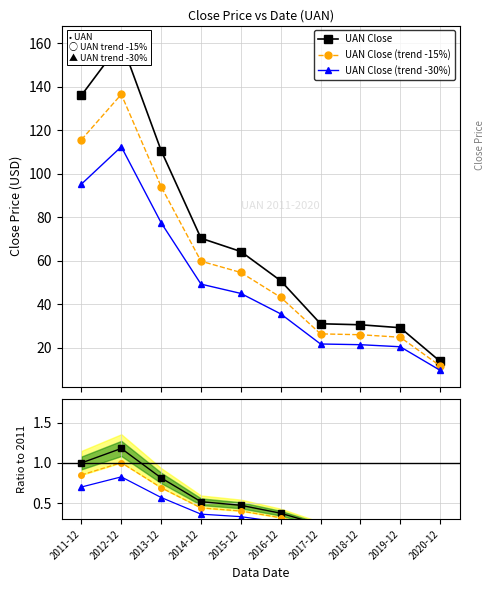

How many data points in UAN Close (trend -30%) are less than 44?

5